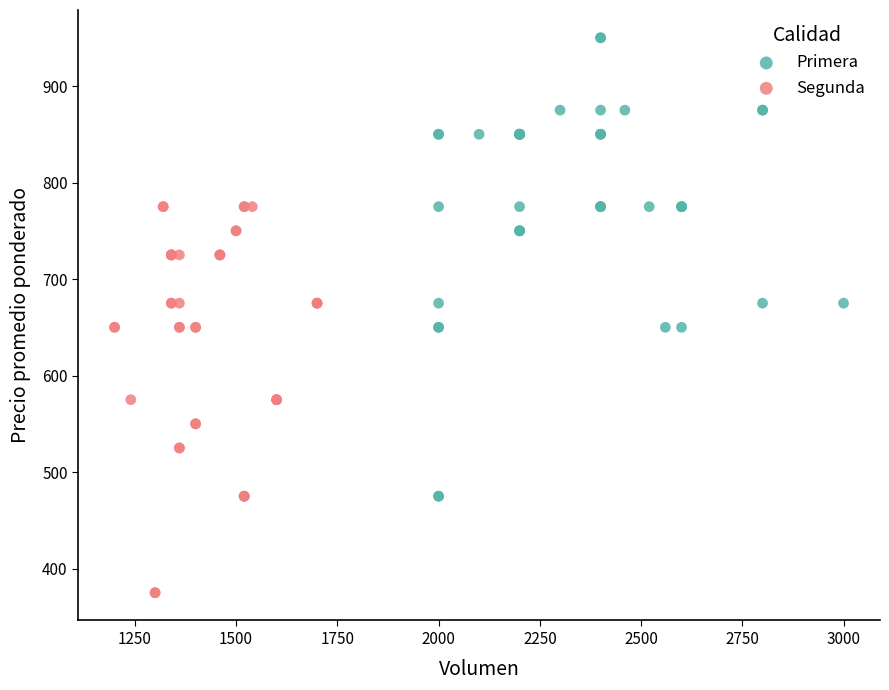

Which series contains the lowest Y value?

Segunda